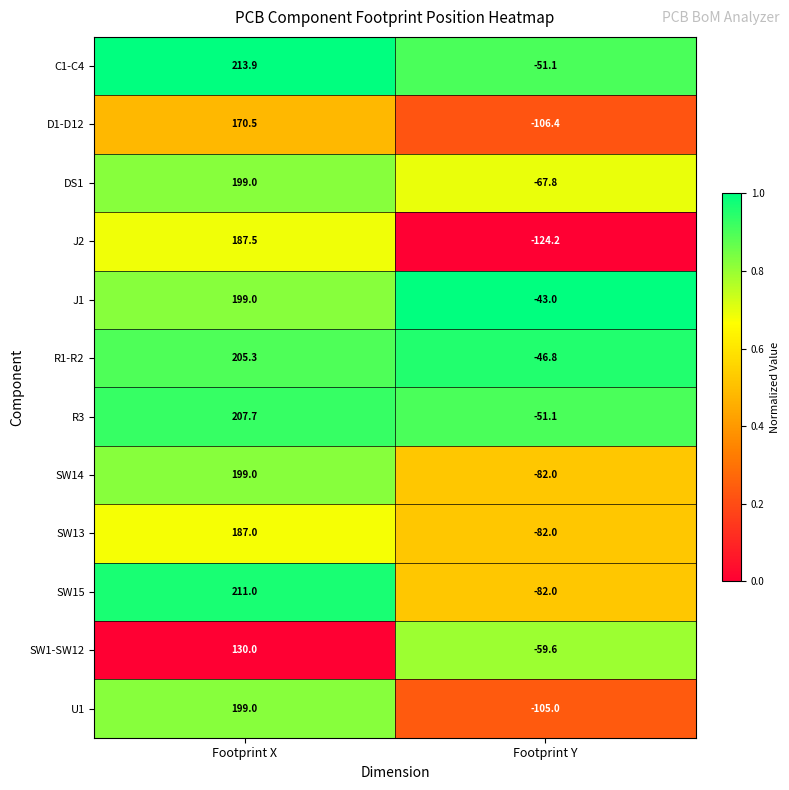

Reading right to left, transcribe all the data shown in this chart.

C1-C4: Footprint Y=-51.1	Footprint X=213.9
D1-D12: Footprint Y=-106.4	Footprint X=170.5
DS1: Footprint Y=-67.8	Footprint X=199.0
J2: Footprint Y=-124.2	Footprint X=187.5
J1: Footprint Y=-43.0	Footprint X=199.0
R1-R2: Footprint Y=-46.8	Footprint X=205.3
R3: Footprint Y=-51.1	Footprint X=207.7
SW14: Footprint Y=-82.0	Footprint X=199.0
SW13: Footprint Y=-82.0	Footprint X=187.0
SW15: Footprint Y=-82.0	Footprint X=211.0
SW1-SW12: Footprint Y=-59.6	Footprint X=130.0
U1: Footprint Y=-105.0	Footprint X=199.0